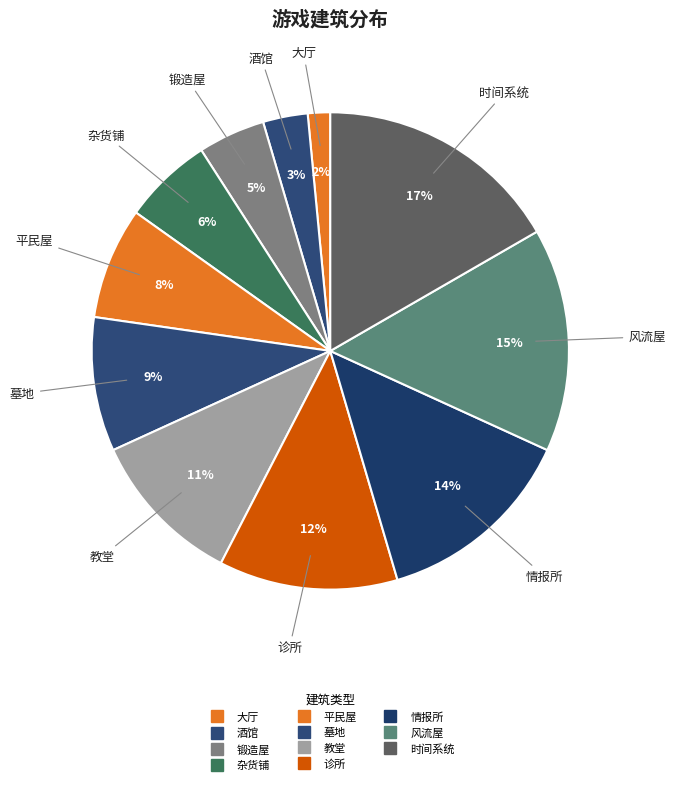

Is the sum of 锻造屋 and 杂货铺 greater than half?

No